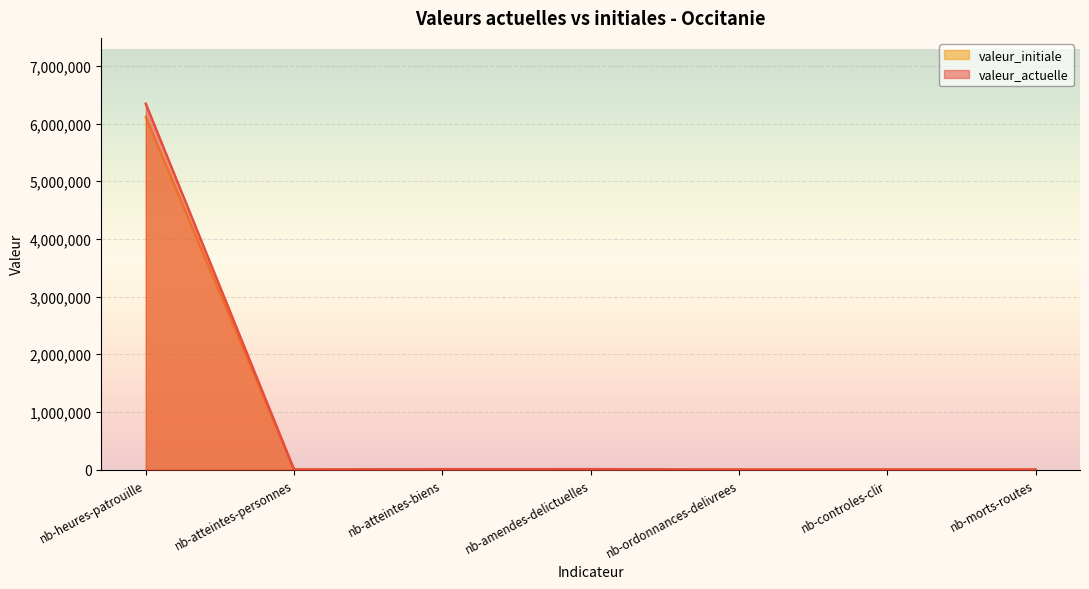

How many values in the valeur_actuelle series are below 1449?

3